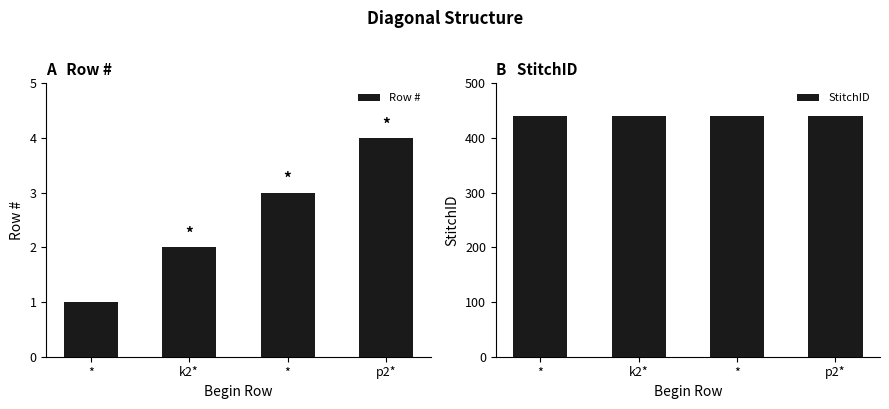

Reading right to left, extract all data points from this chart.

Row #: p2*=4	*=3	k2*=2	*=1
StitchID: p2*=440	*=440	k2*=440	*=440